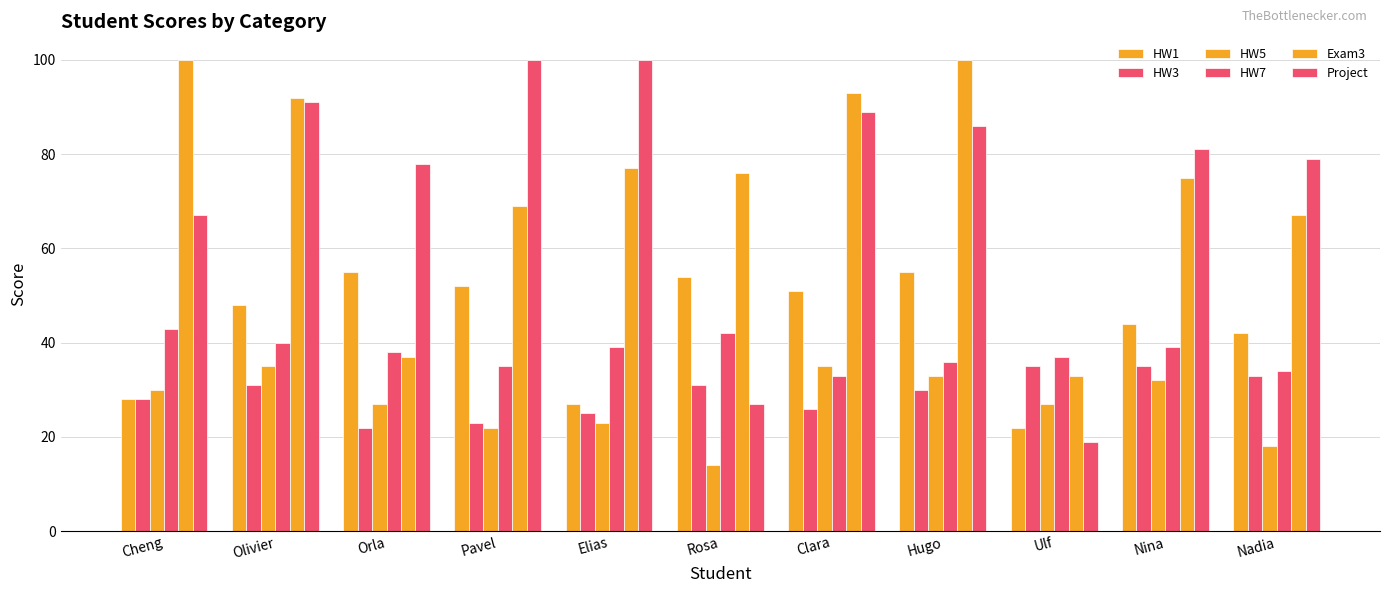

List the series in order of their peak value, highest first.

Exam3, Project, HW1, HW7, HW3, HW5